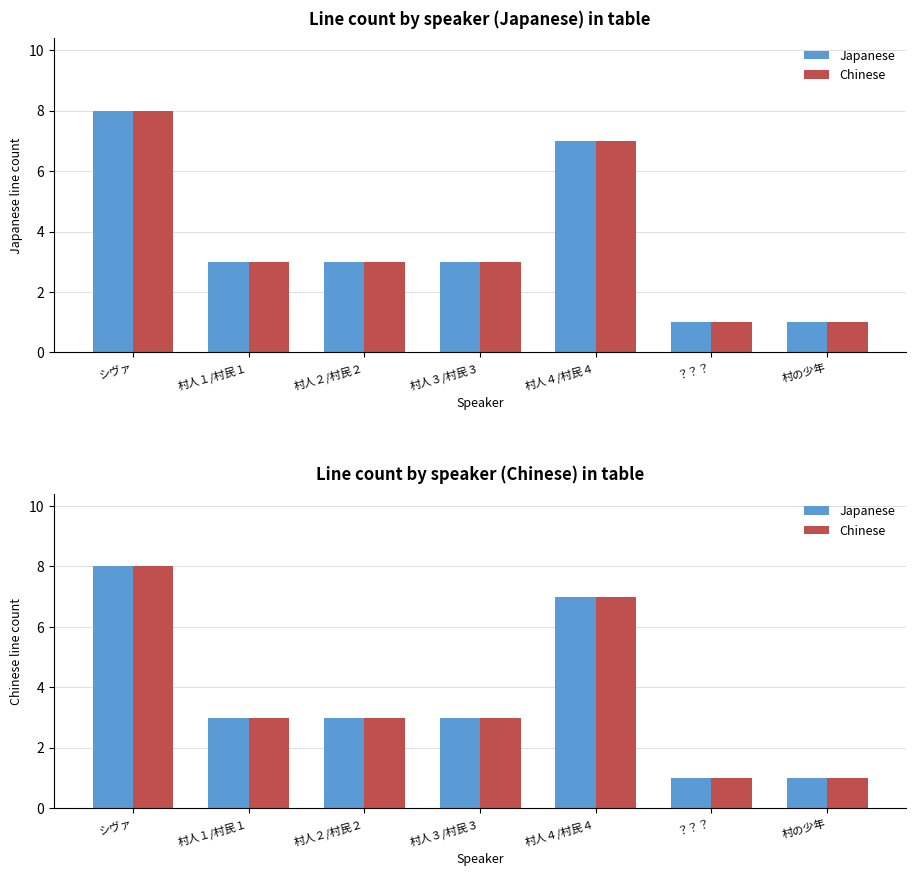

Reading right to left, list all the values displayed in this chart.

Japanese: 1	1	7	3	3	3	8
Chinese: 1	1	7	3	3	3	8